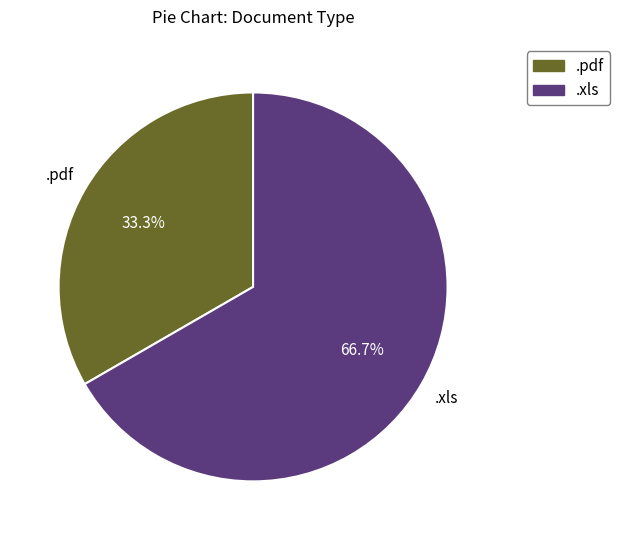

Count the number of slices in the pie.

2